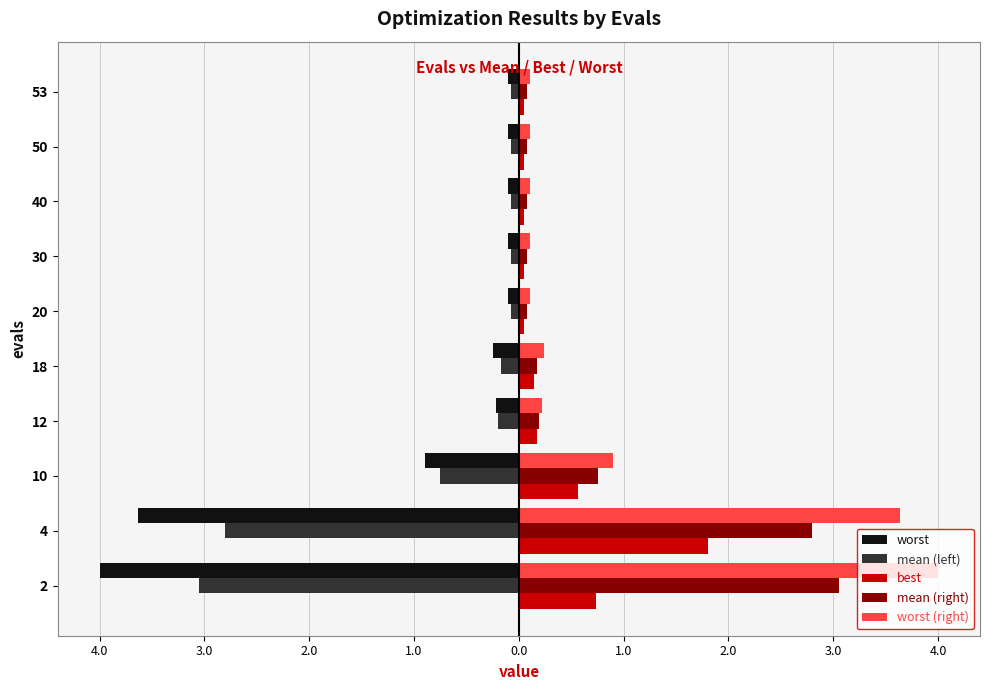

Reading left to right, extract all data points from this chart.

worst: -4.0	-3.6	-0.9	-0.2	-0.2	-0.1	-0.1	-0.1	-0.1	-0.1
mean (left): -3.1	-2.8	-0.8	-0.2	-0.2	-0.1	-0.1	-0.1	-0.1	-0.1
best: 0.7	1.8	0.6	0.2	0.1	0.1	0.1	0.1	0.1	0.1
mean (right): 3.1	2.8	0.8	0.2	0.2	0.1	0.1	0.1	0.1	0.1
worst (right): 4.0	3.6	0.9	0.2	0.2	0.1	0.1	0.1	0.1	0.1